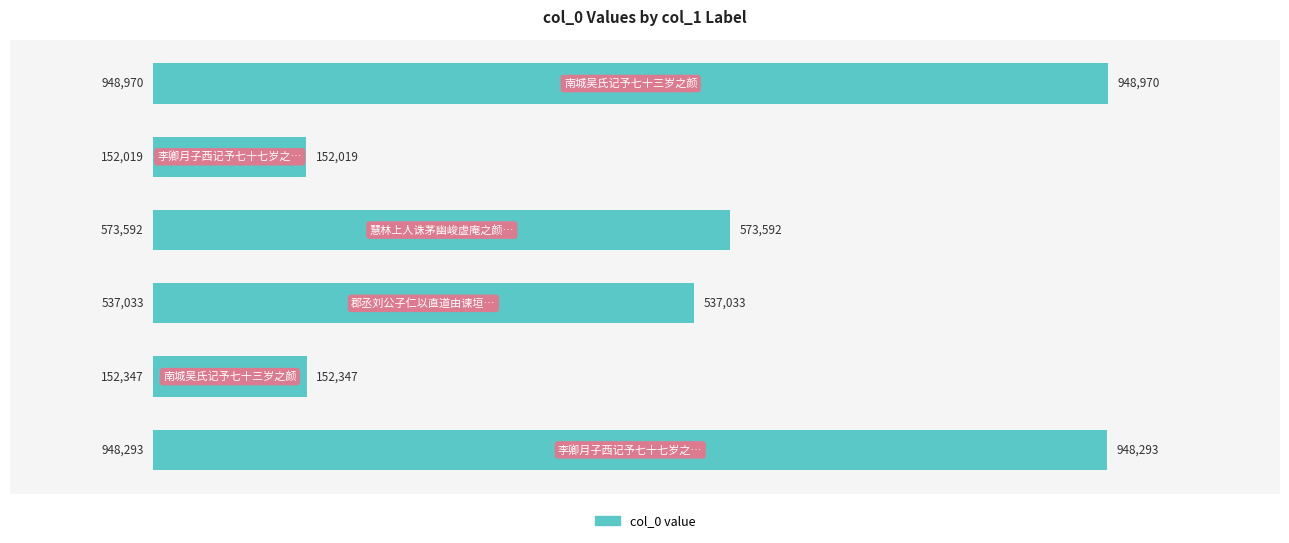

What is the value of the 5th bar from the top?

152347